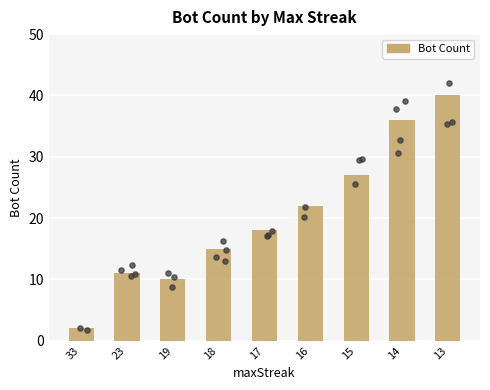

Which has a higher value, 14 or 16?

14